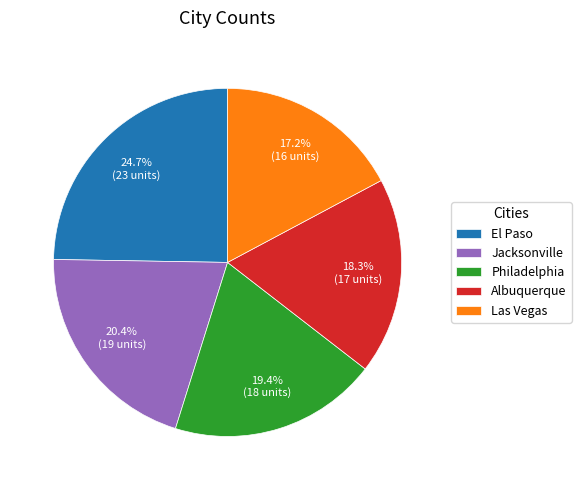

What is the ratio of the value at Las Vegas to the value at Albuquerque?

0.9